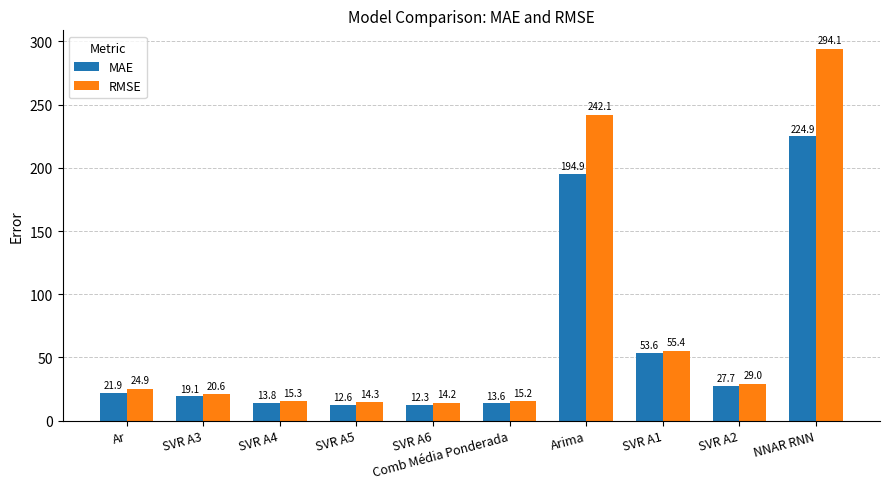

Count the number of categories in the chart.

10